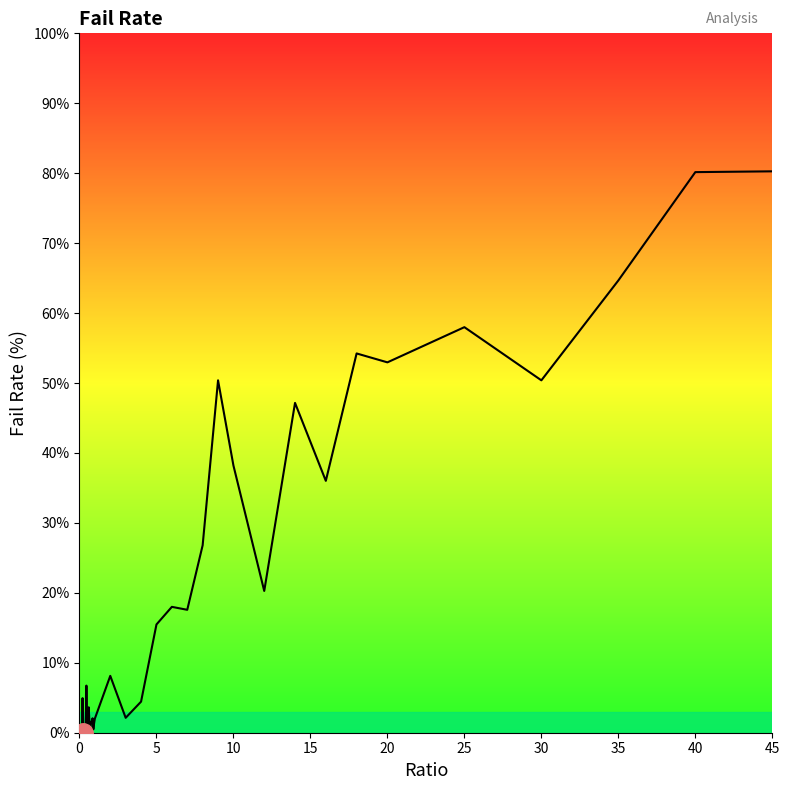

What is the difference between the maximum and minimum values?

80.3